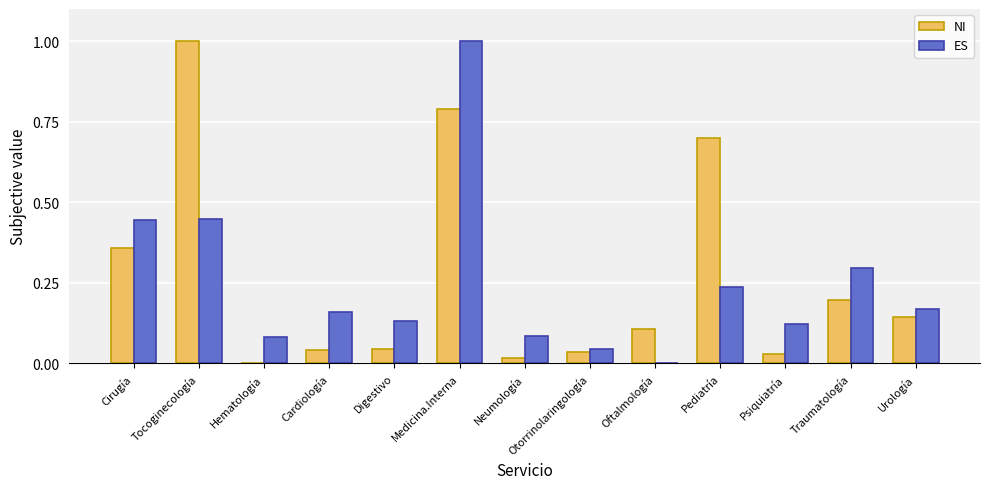

True or false: ES has a value of 0.0 at Otorrinolaringología.

True